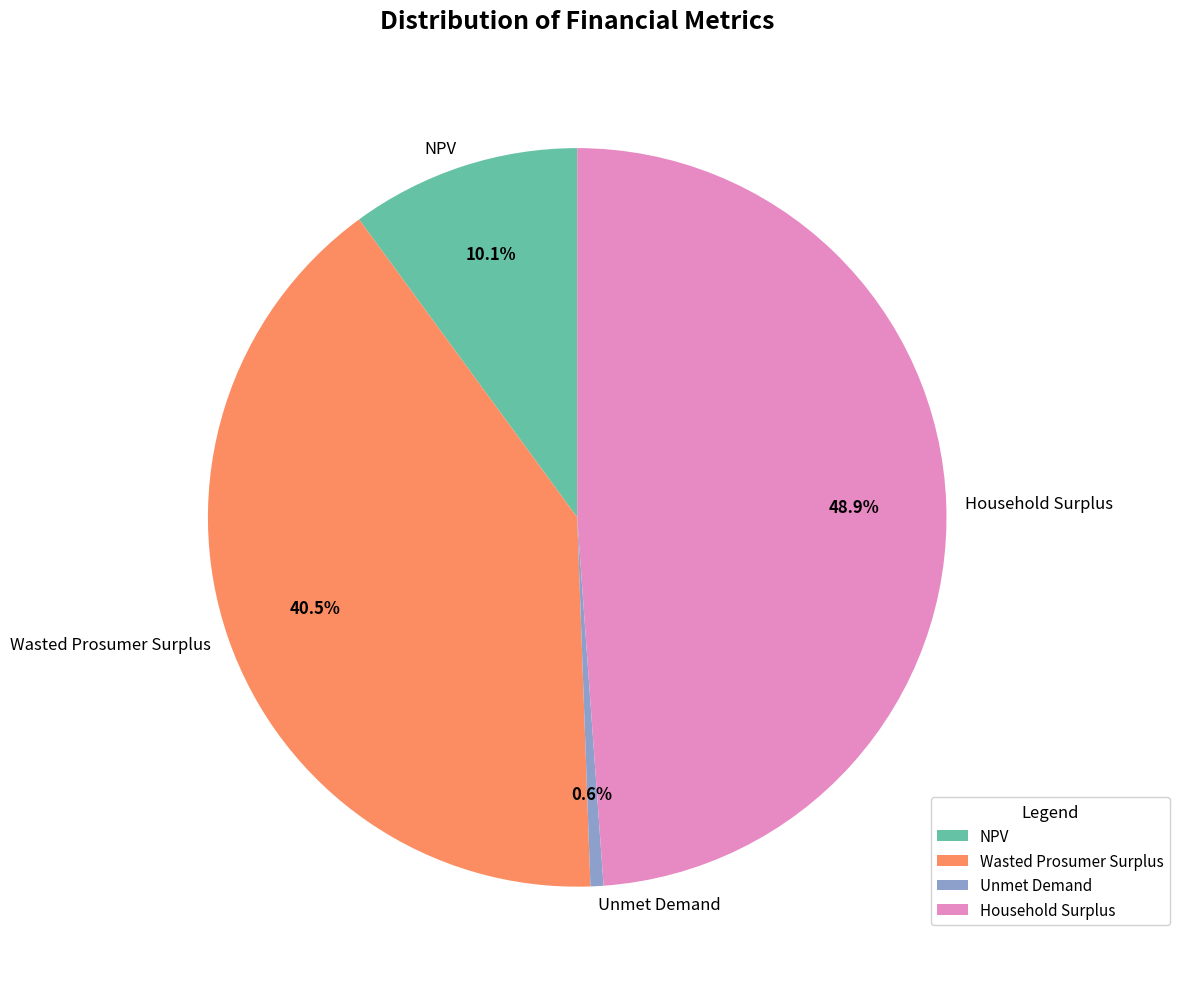

To the nearest percent, what is the combined percentage of NPV and Wasted Prosumer Surplus?

51%